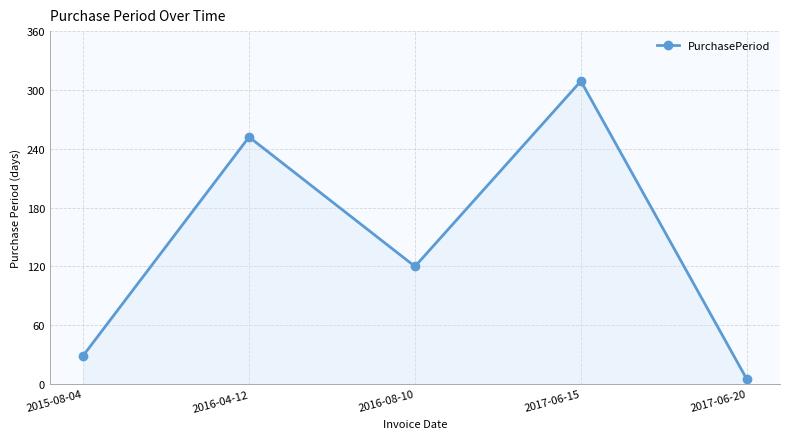

Reading right to left, list all the values displayed in this chart.

5	309	120	252	29